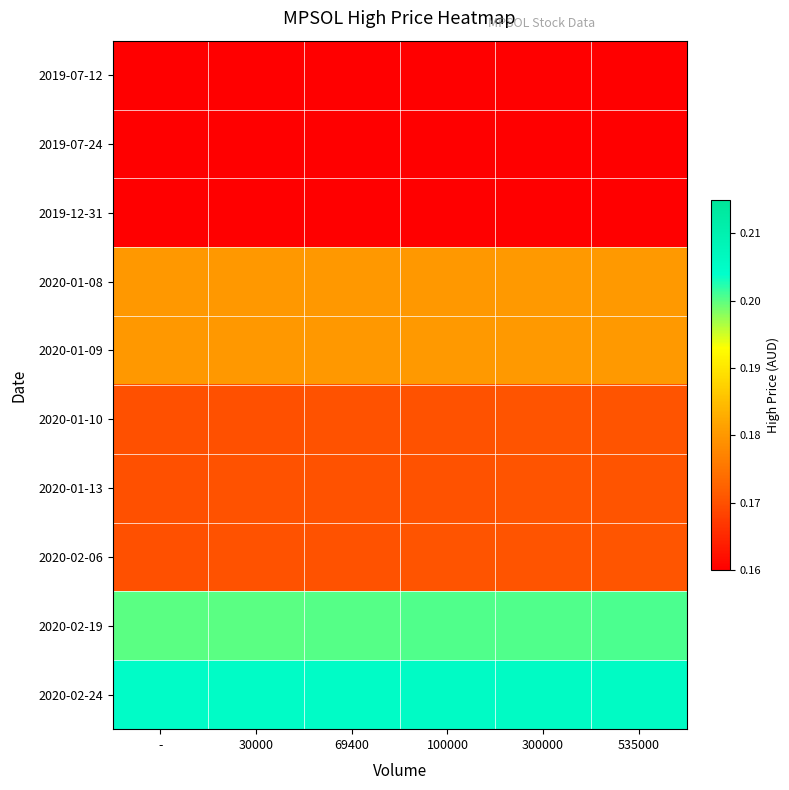

At which category is the sum across all series the highest?

535000